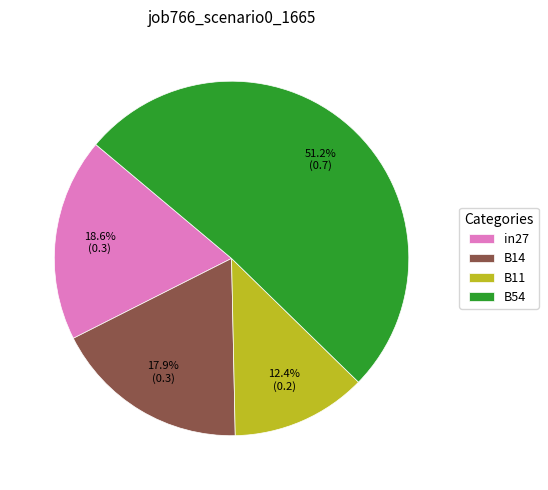

Is there any slice that represents more than half of the pie?

Yes